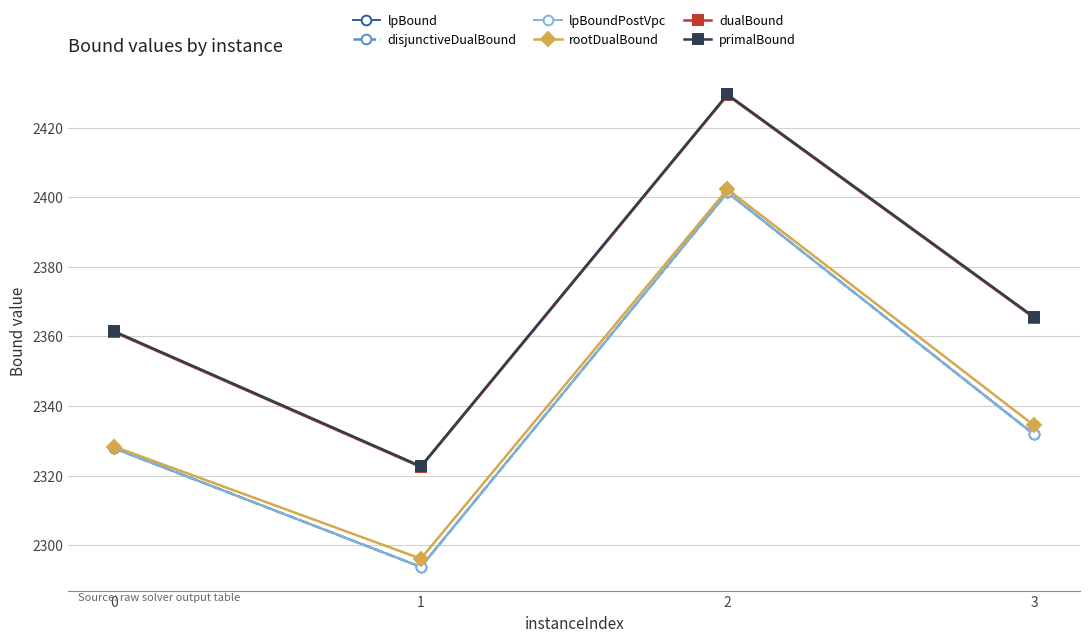

What is the maximum value for rootDualBound?

2402.3